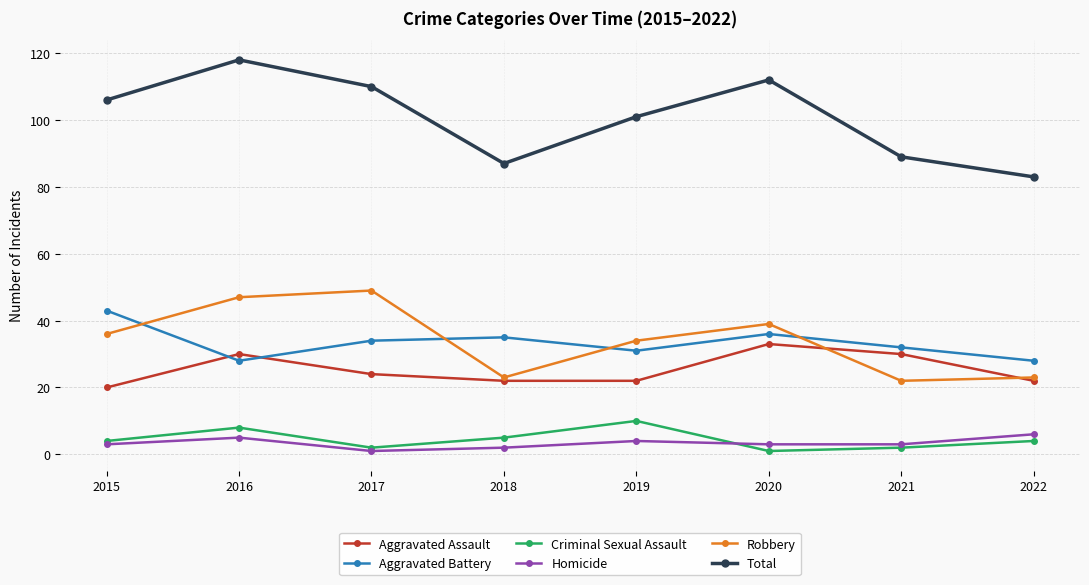

Where is Total nearest to the value 100?

2019